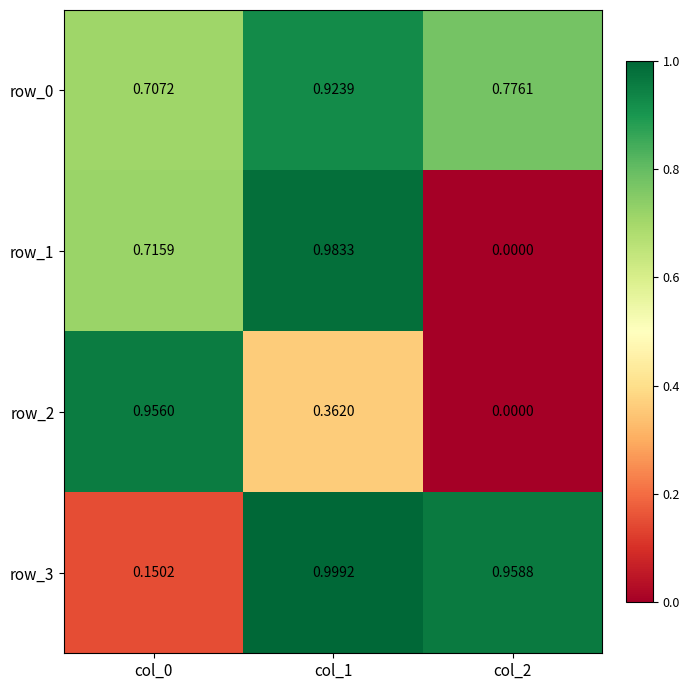

True or false: row_2 has a value of 0.2 at col_0.

False